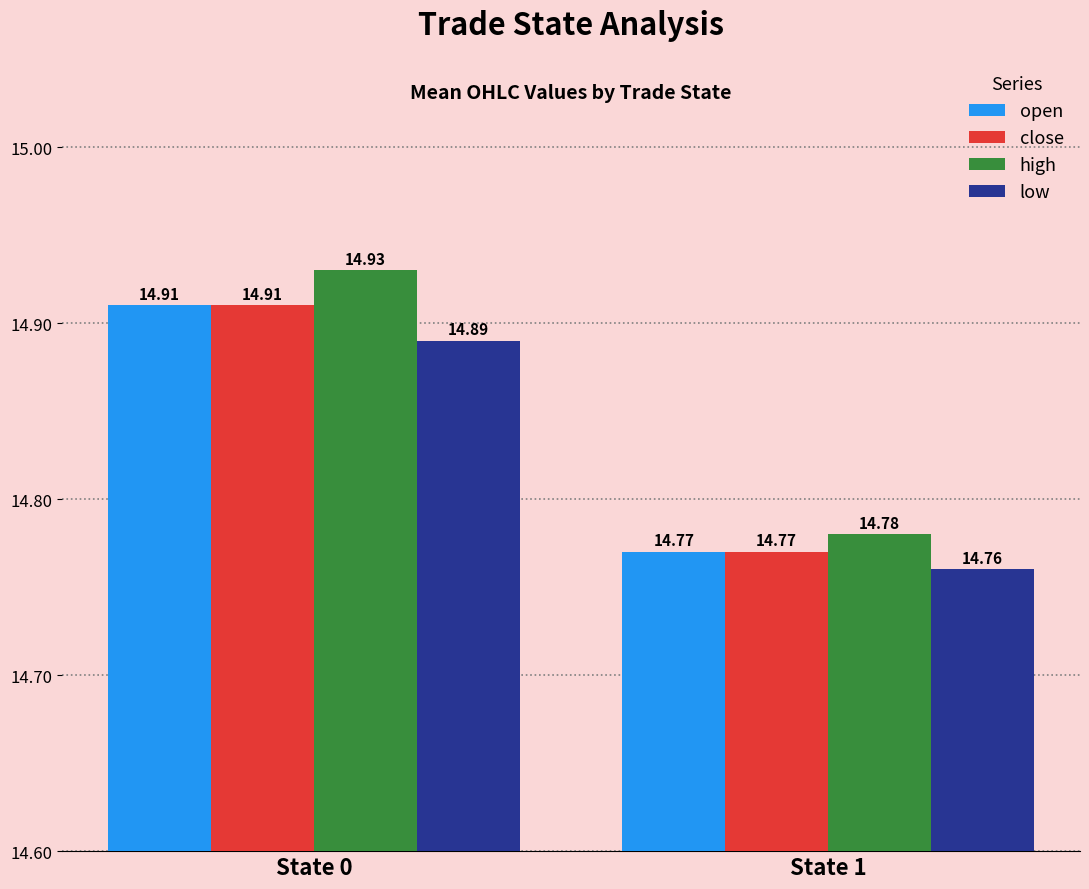

True or false: high has a value of 14.8 at State 1.

True